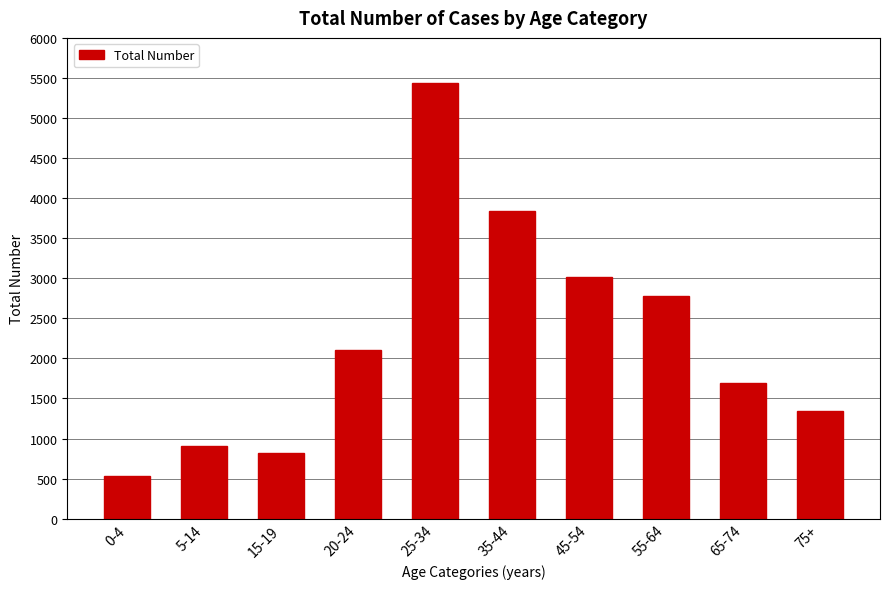

Reading right to left, what are all the values shown in this chart?

1346	1698	2773	3012	3840	5436	2105	815	905	528